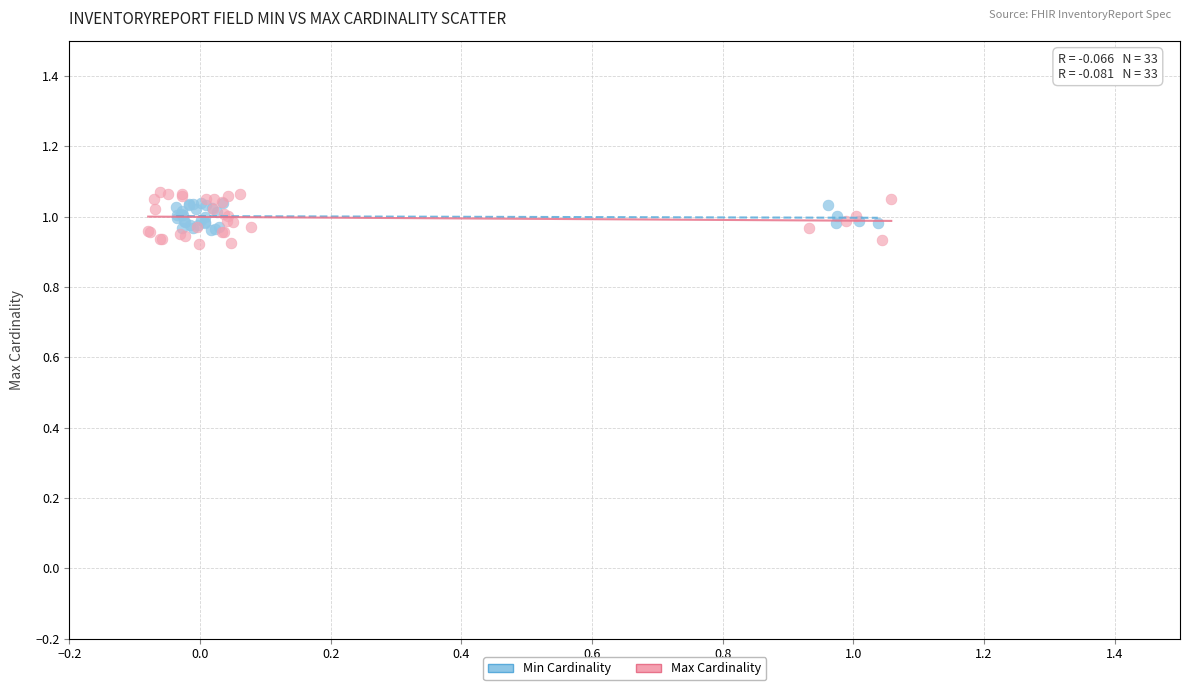

Which series has the widest spread of Y values?

Max Cardinality